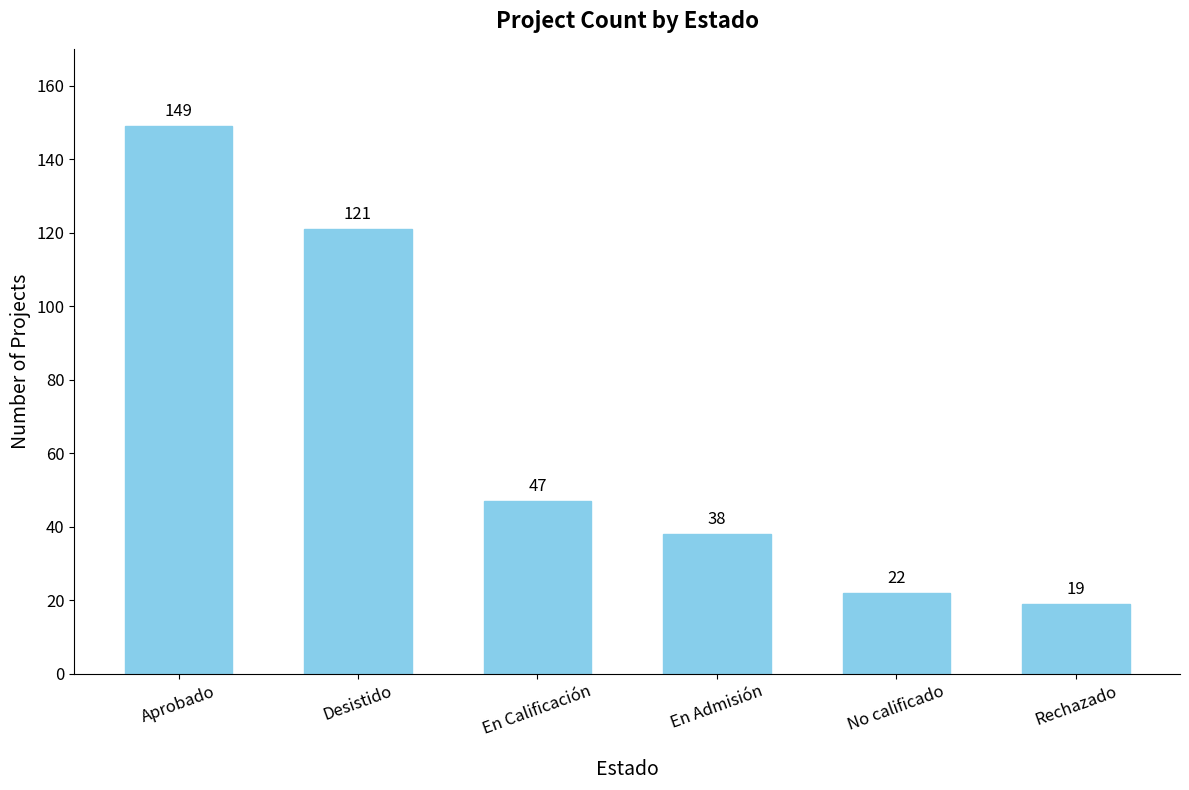

What is the change in value from Aprobado to No calificado?

-127